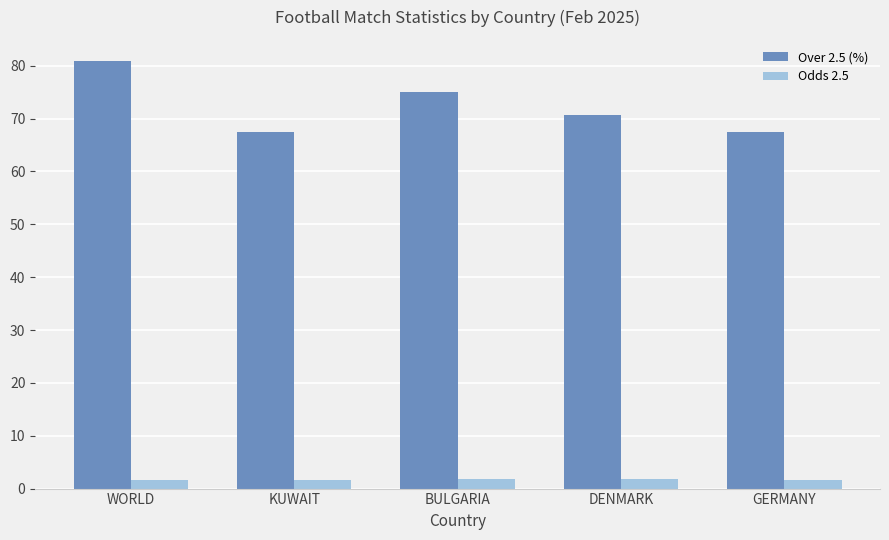

Count the number of categories in the chart.

5